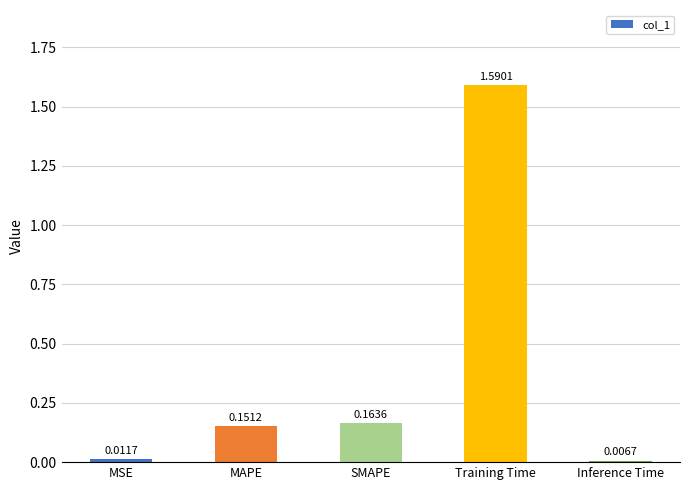

How many data points does each series have?

5